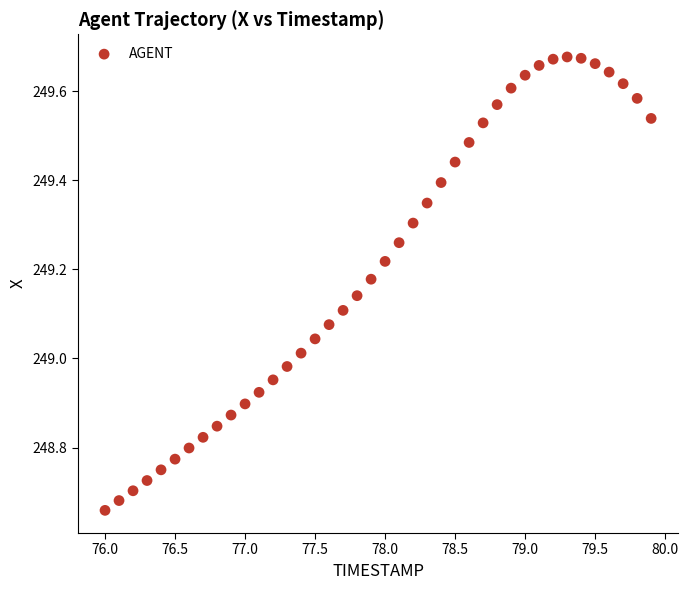

What is the range of X values (max minus min)?

3.9